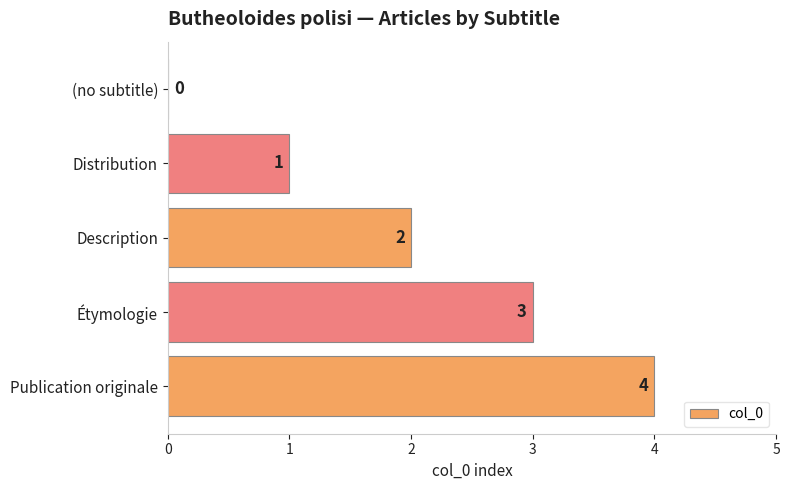

What is the sum of all values?

10